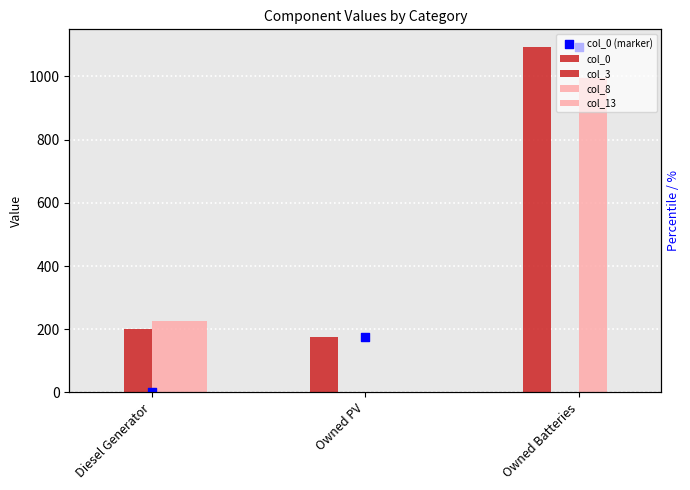

Which series contains the highest Y value?

col_0